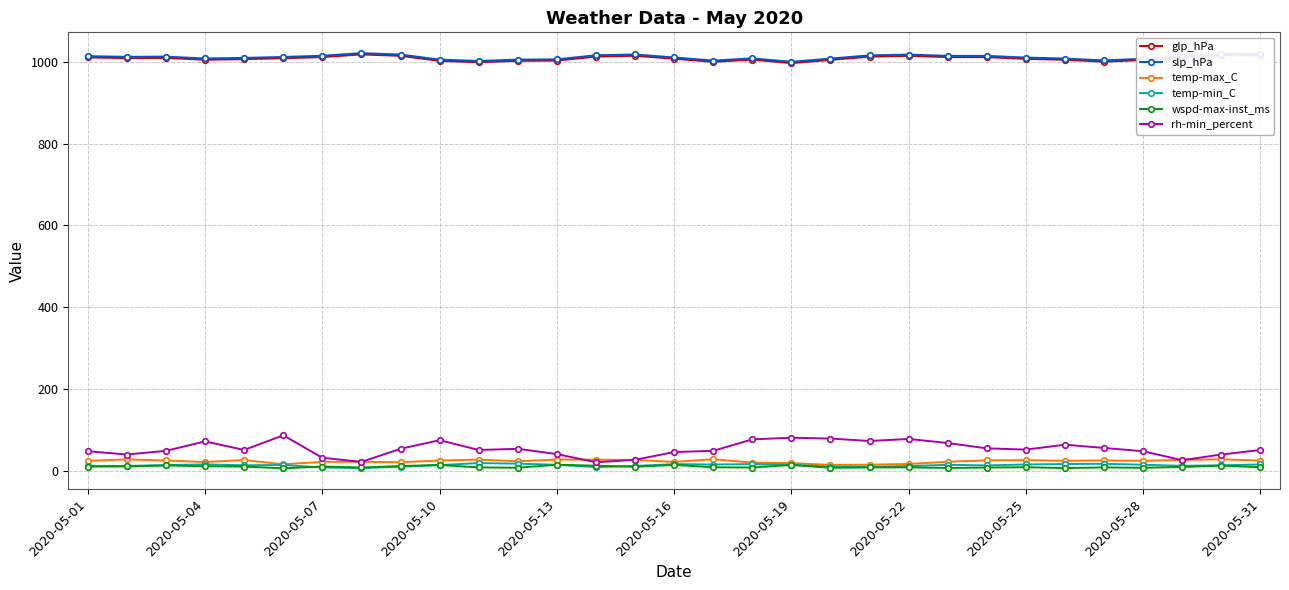

What is the maximum value shown in the chart?

1021.5